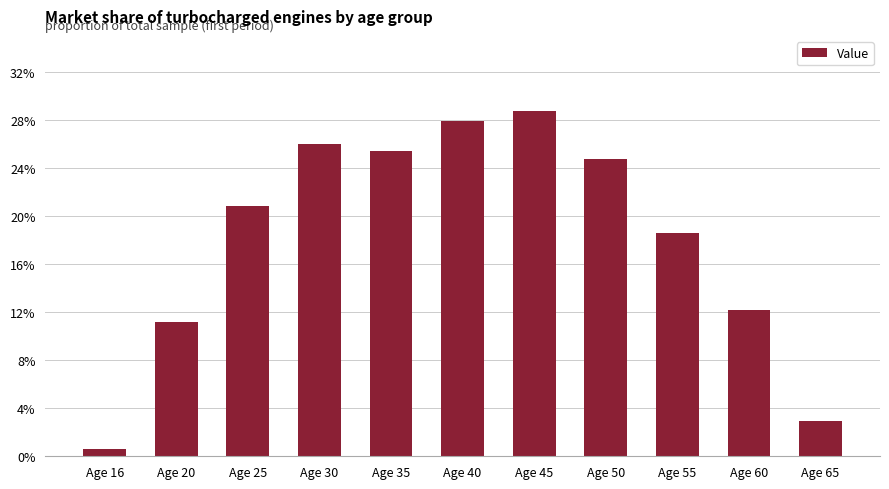

What is the value of the 9th bar from the left?

0.2